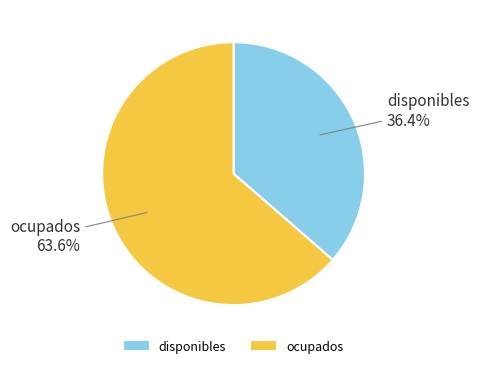

Does ocupados account for over 50% of the chart?

Yes